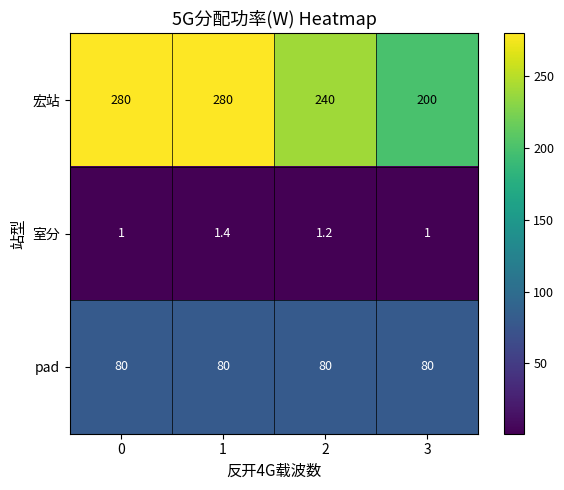

Rank the series at 0 from lowest to highest value.

室分, pad, 宏站